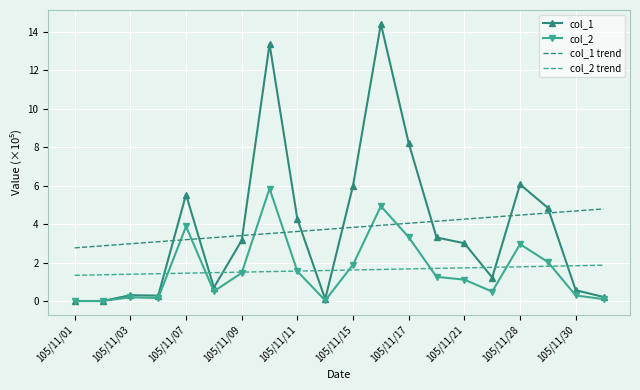

What is the maximum value for col_2 trend?

1.9